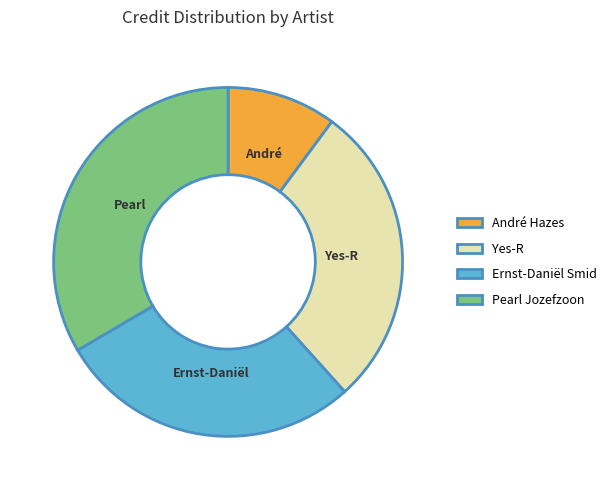

Does any single category account for the majority?

No